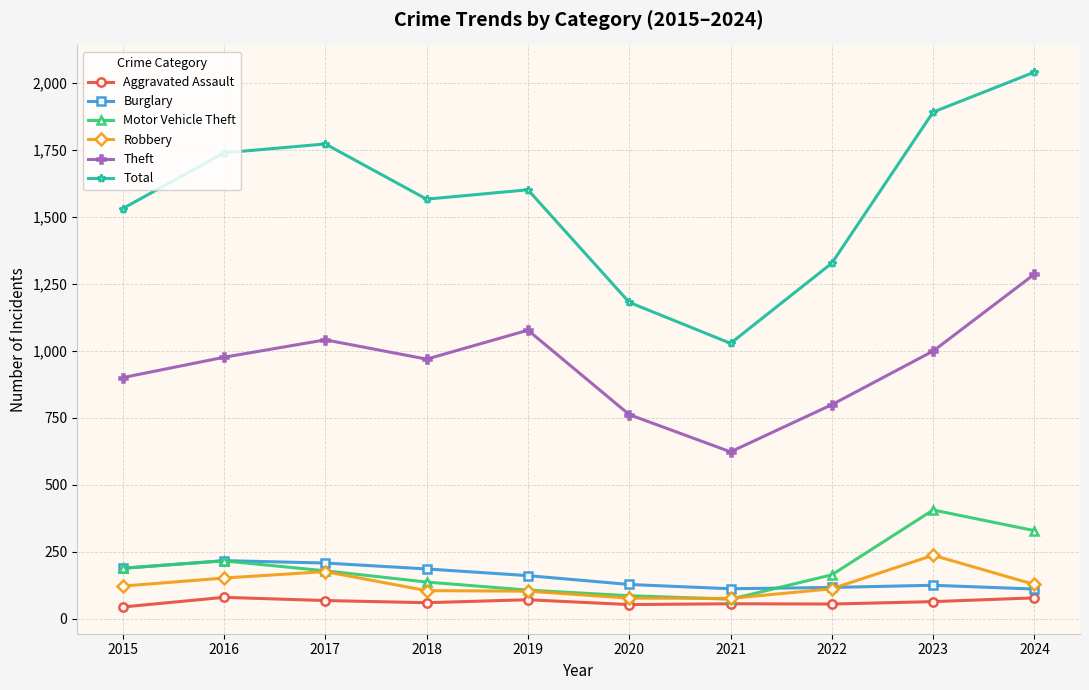

True or false: Burglary has a value of 328 at 2015.

False